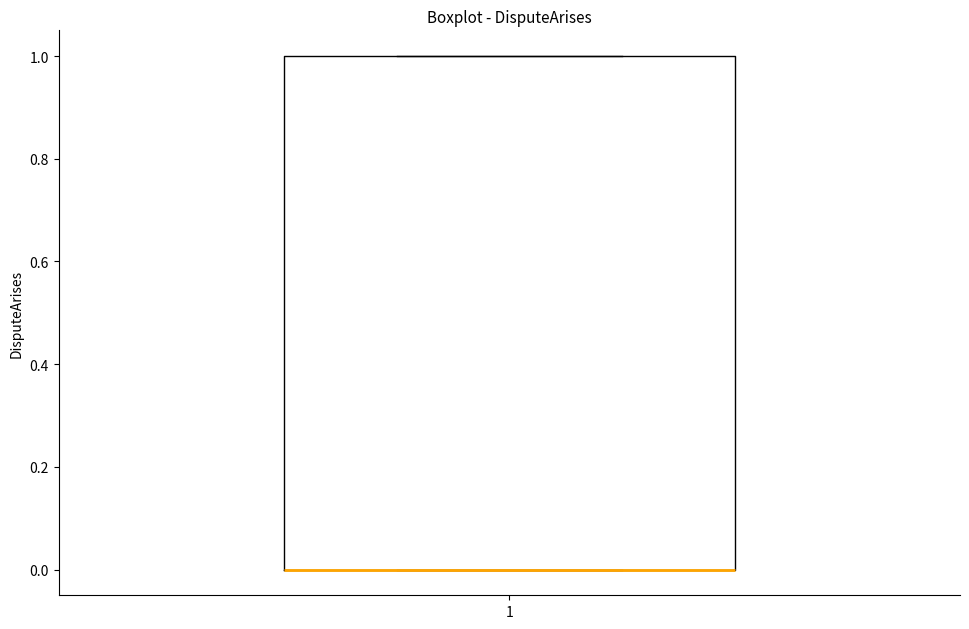

Read this box plot against the y-axis: the position of the median line, the range covered by the box, and the ends of both whiskers. The values are not printed on the chart, so give them approximately, as read against the axis.

median 0 (drawn on the box's lower edge), box 0 to 1, whiskers 0 to 1